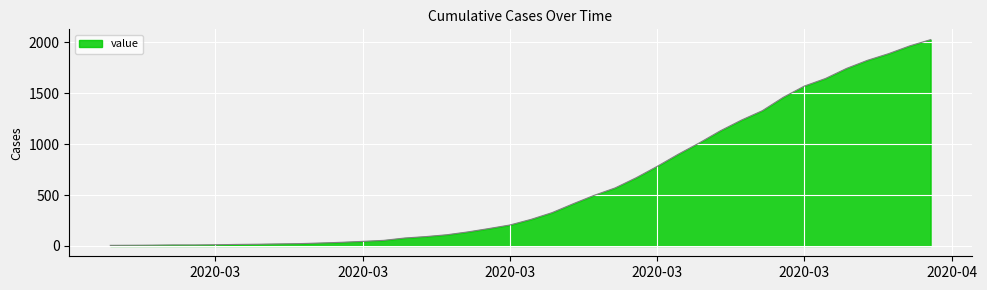

What is the greatest value displayed?

2027